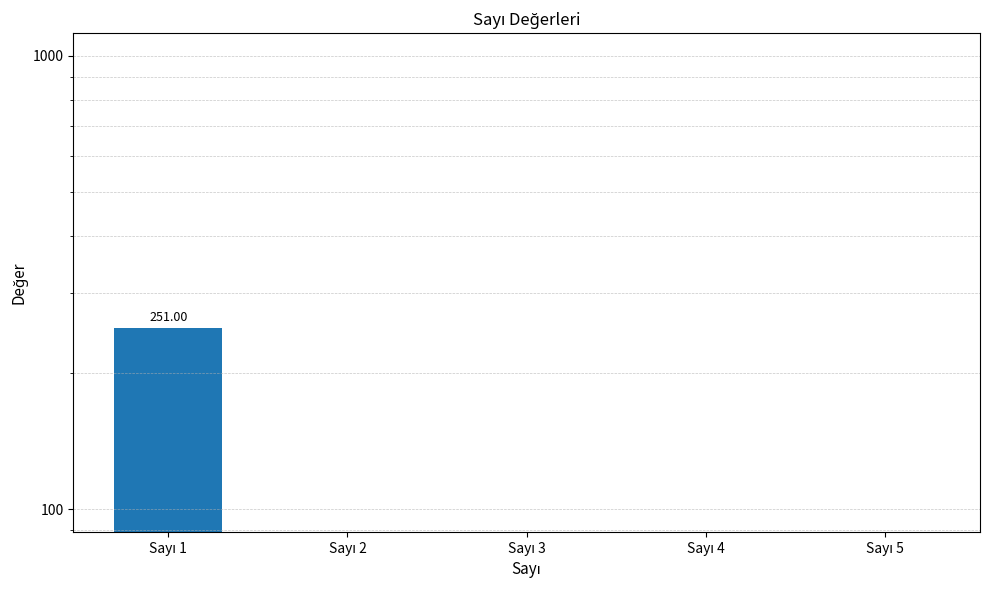

How many distinct data groups are displayed?

1